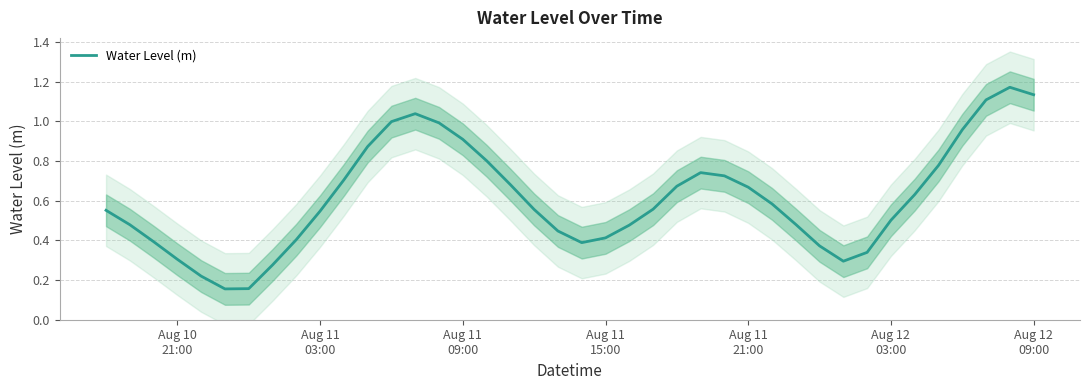

How many points are higher than both their immediate neighbors (excluding endpoints)?

3